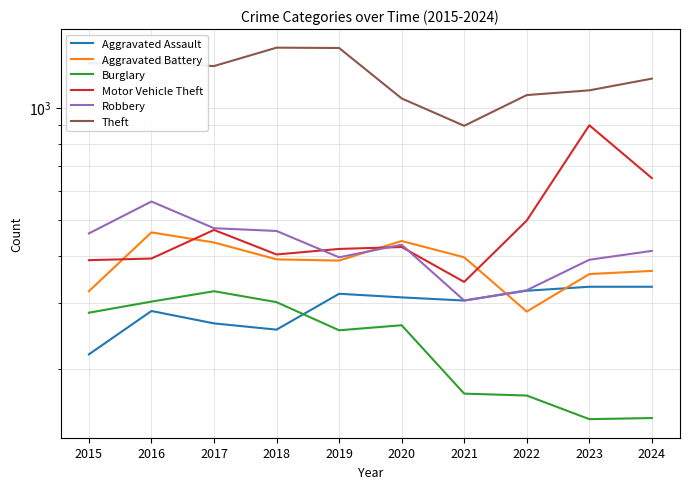

Which series has the largest total across all categories?

Theft